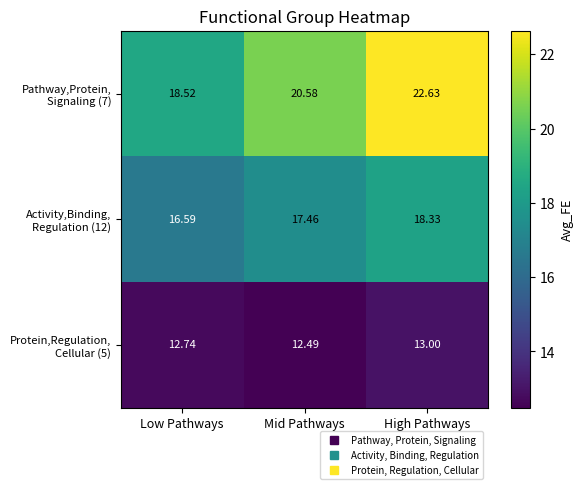

At which category is the sum across all series the highest?

High Pathways